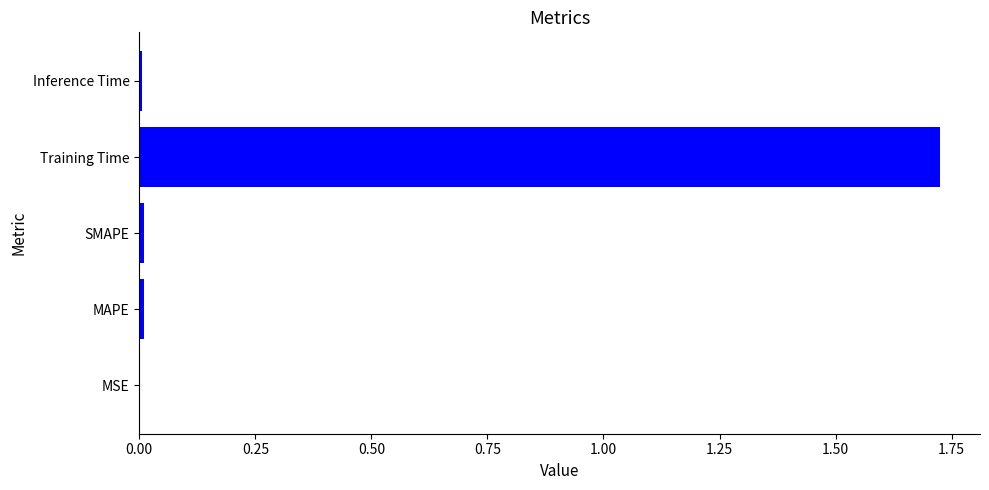

What is the sum of all values?

1.8